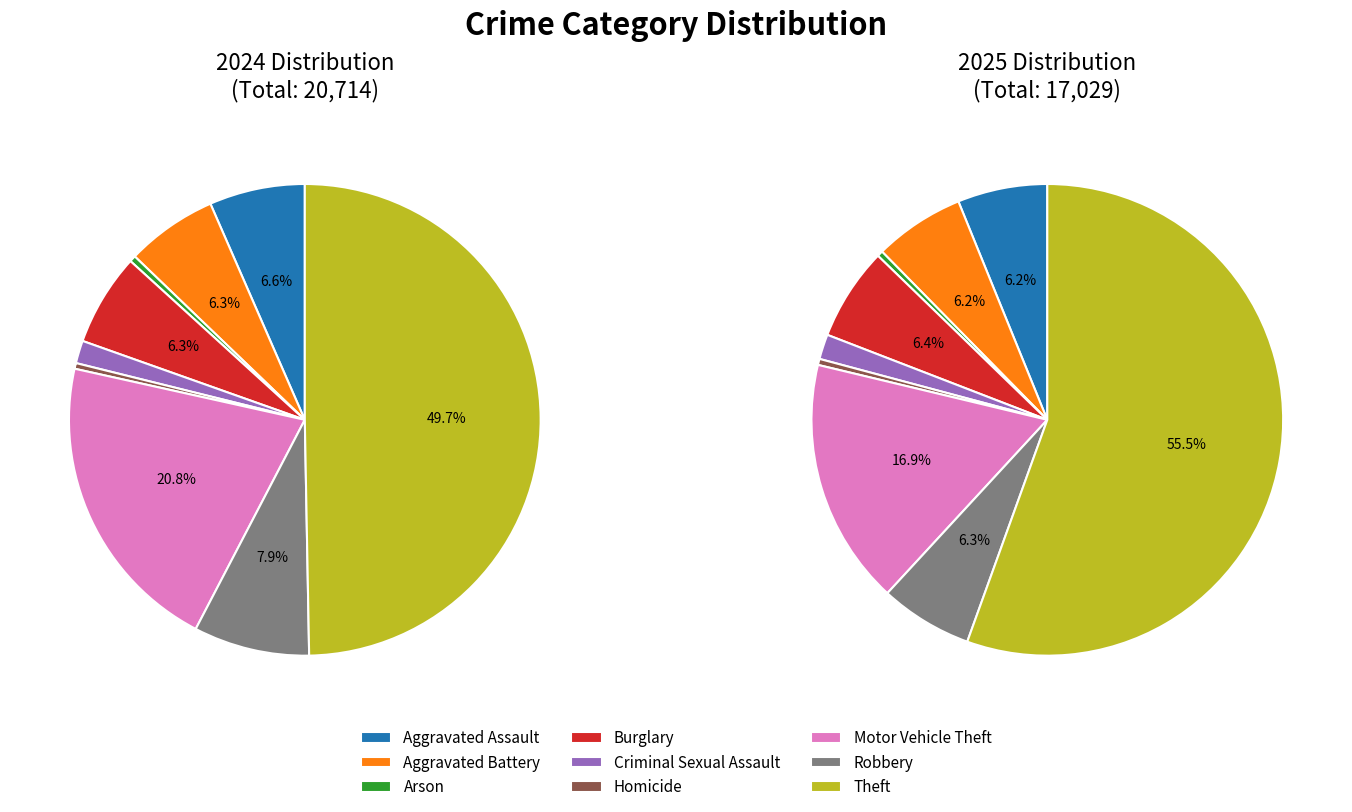

To the nearest percent, what portion does Theft represent?

50%